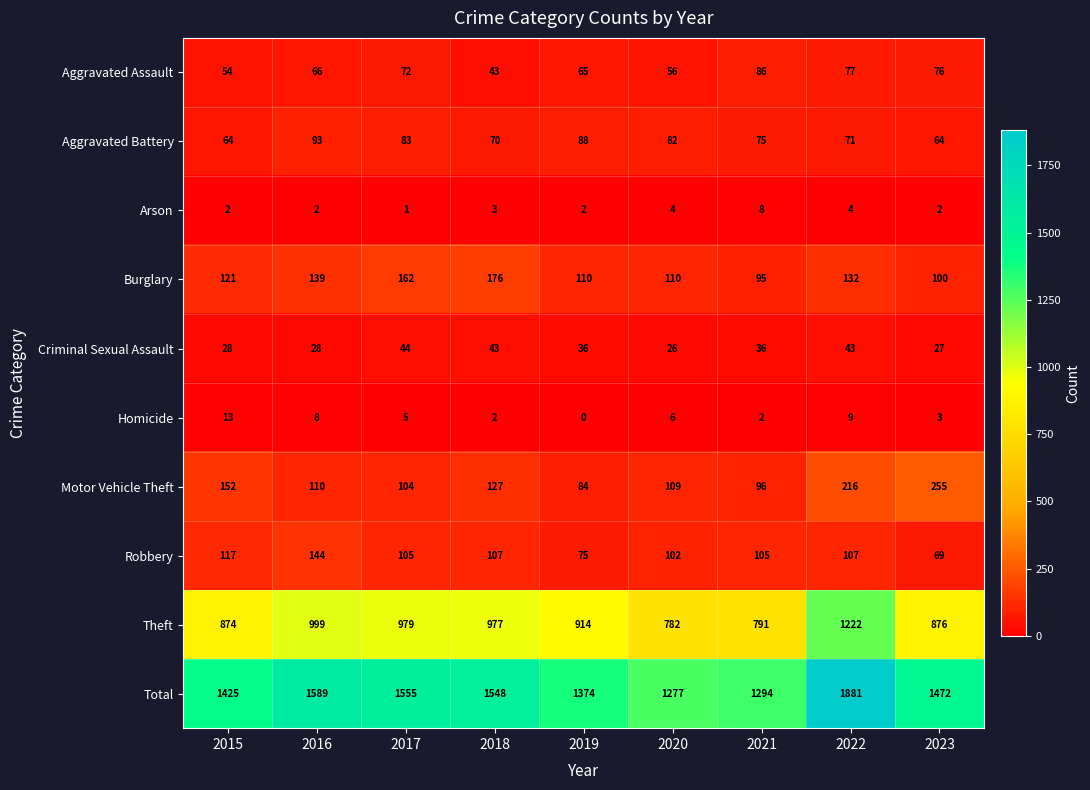

What is the lowest value of the Robbery series?

69